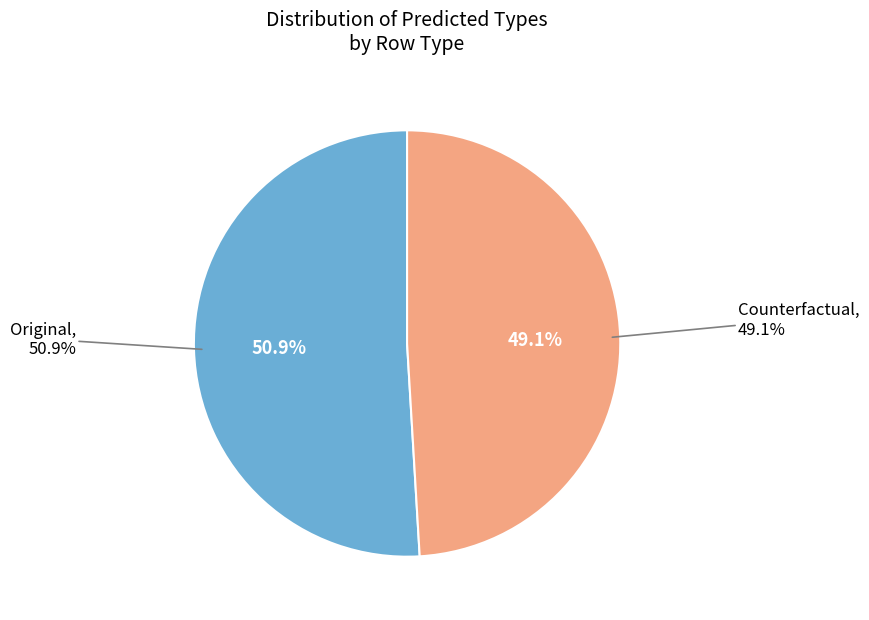

How many segments does this pie chart have?

2